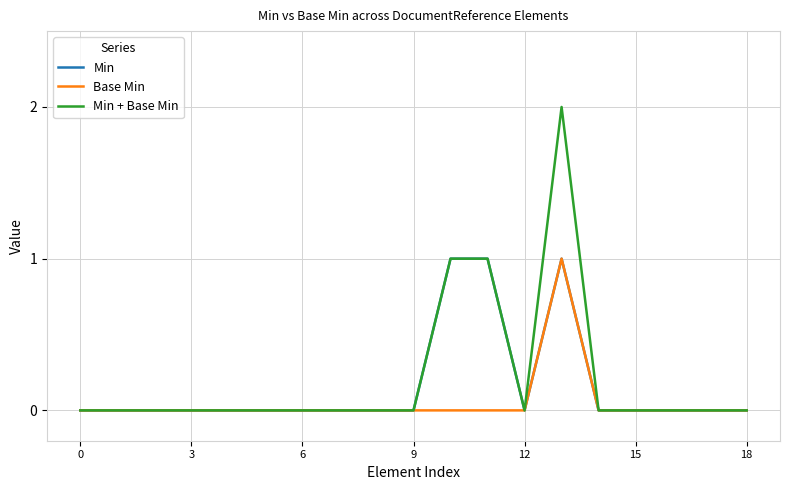

Which series has the widest spread of values?

Min + Base Min